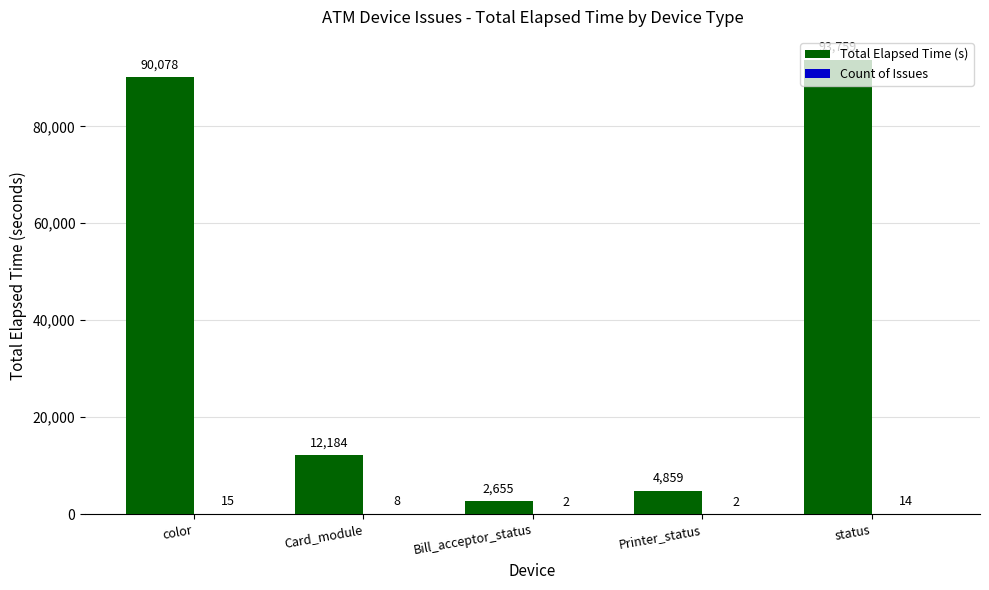

The Total Elapsed Time (s) series shows 155807 at status. True or false?

False